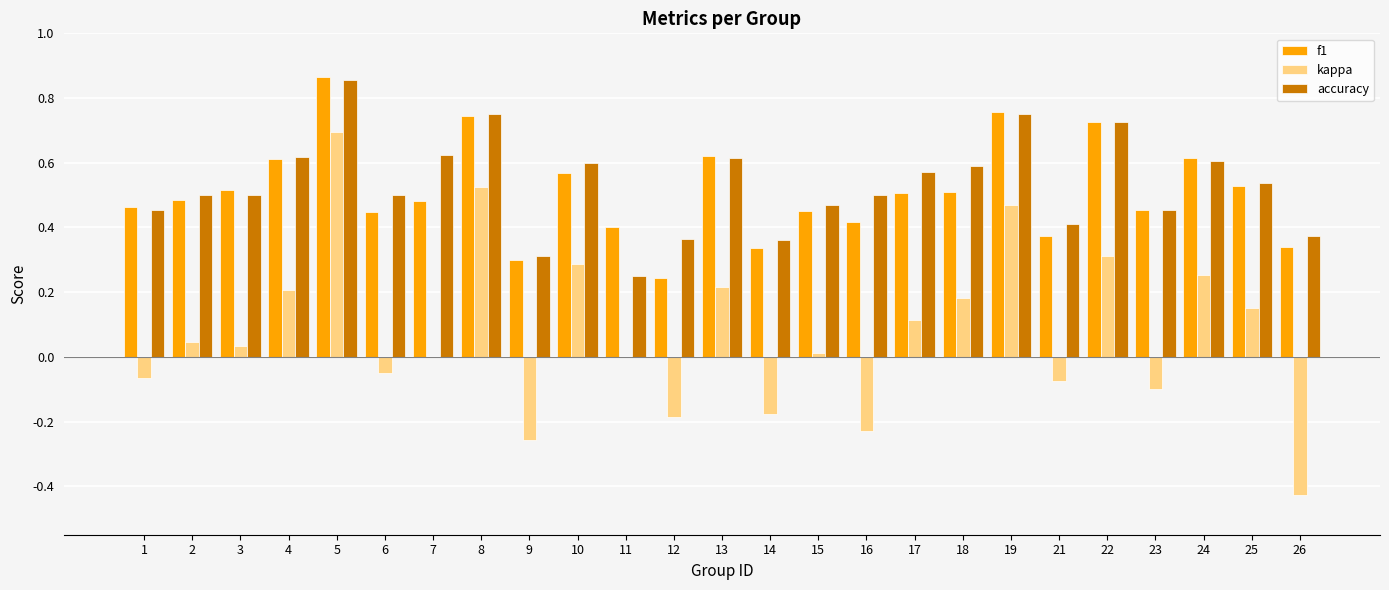

True or false: f1 has a value of 0.3 at 3.

False